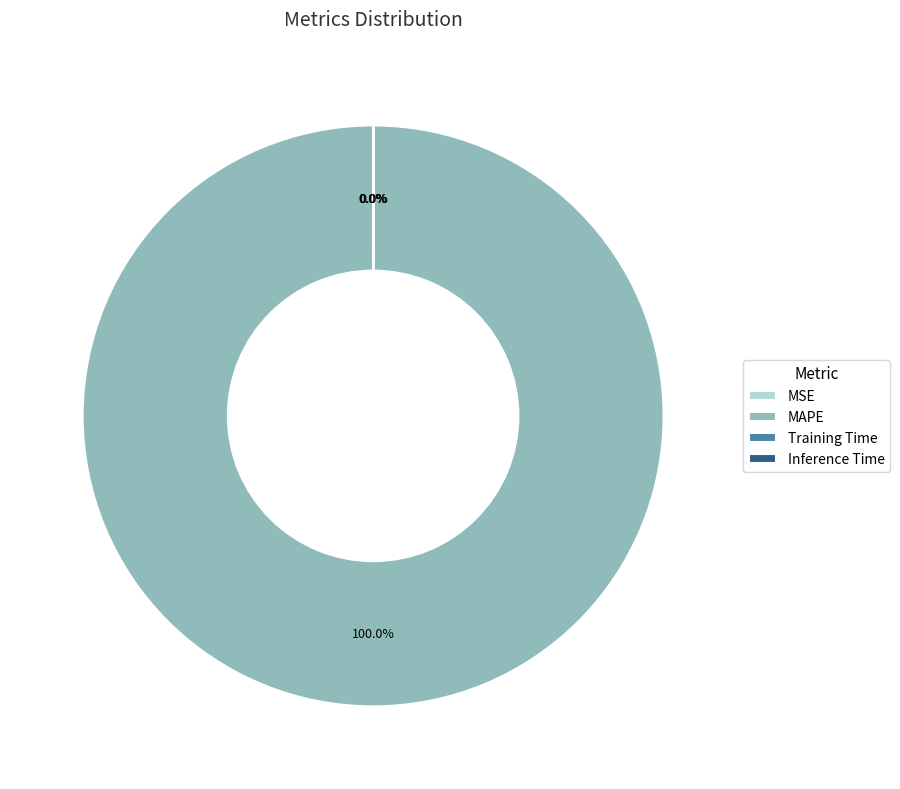

Does any single category account for the majority?

Yes